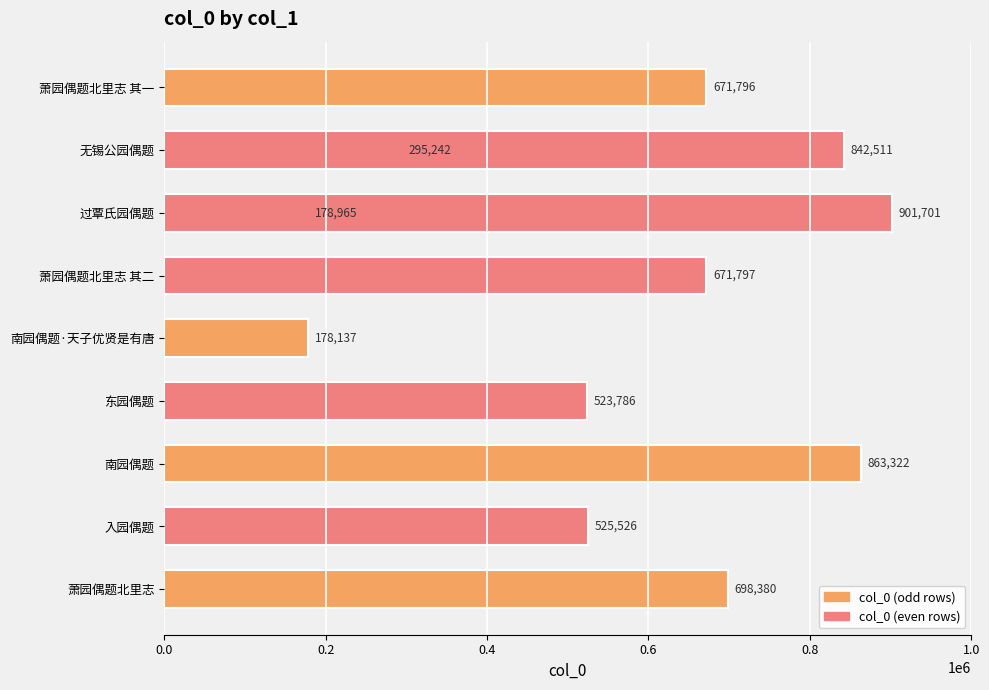

What is the minimum value shown in the chart?

178137